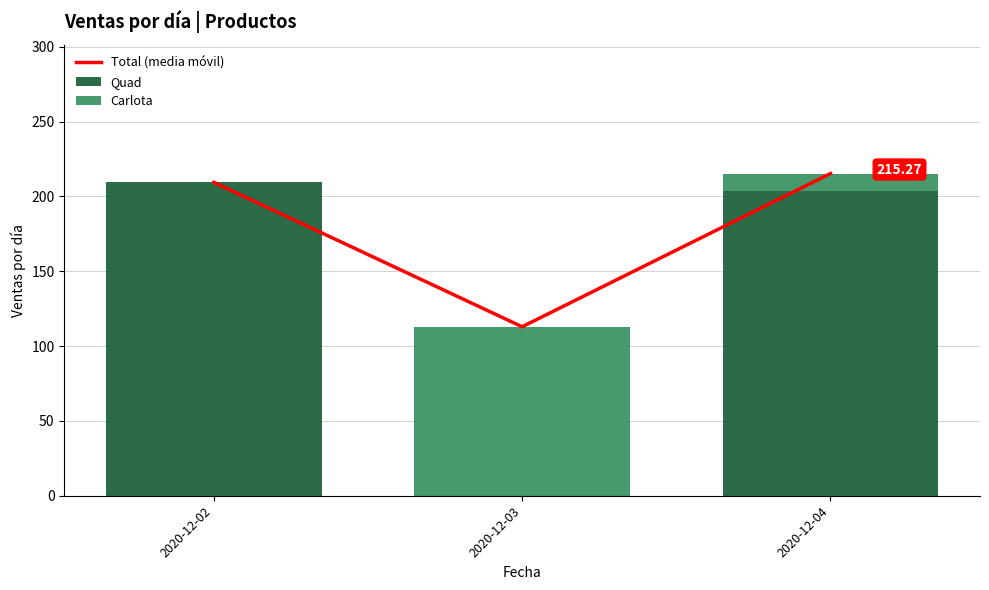

At how many categories does at least one series exceed 170?

2